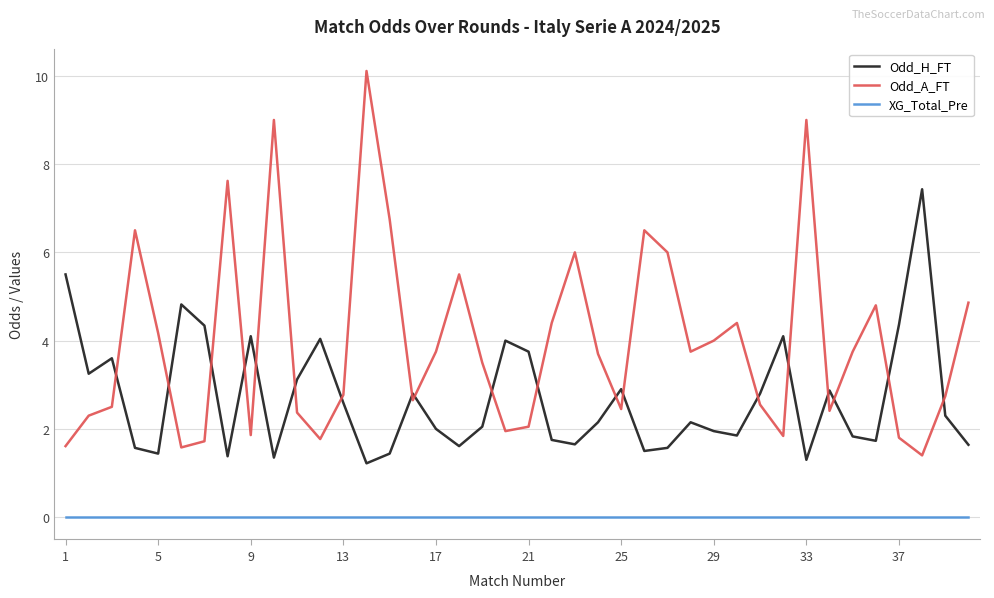

What is the maximum value for Odd_H_FT?

7.4